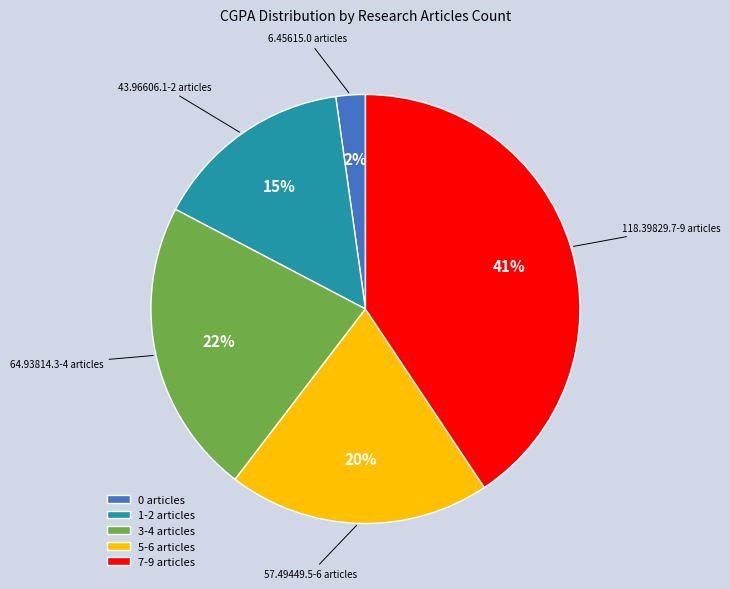

Does any single category account for the majority?

No